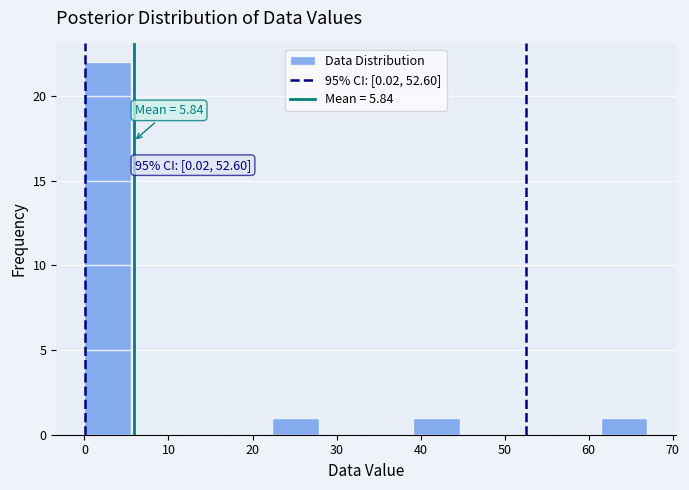

Which range on the x-axis has the tallest bar?

0 to 6